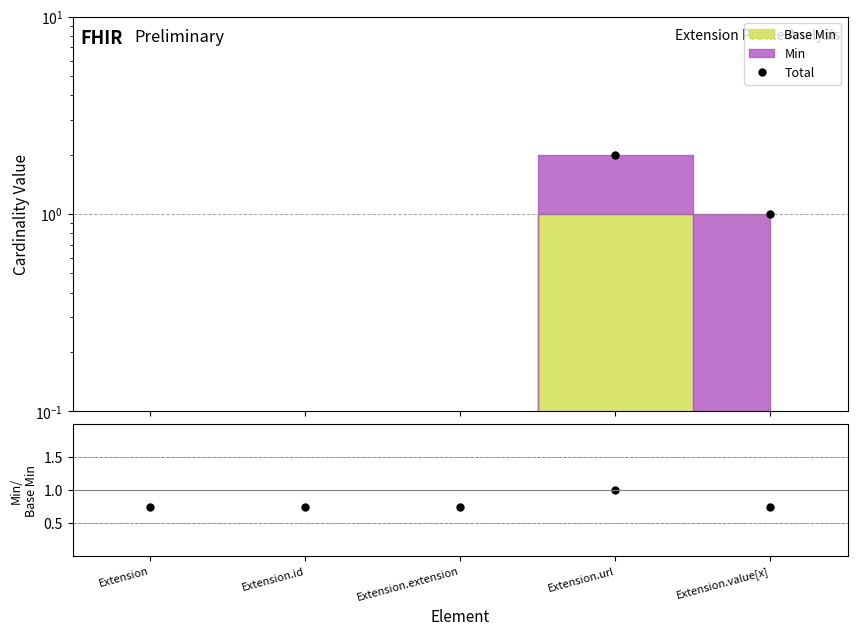

Reading left to right, what are all the values shown in this chart?

Total: Extension=0.0	Extension.id=0.0	Extension.extension=0.0	Extension.url=2.0	Extension.value[x]=1.0
Min/Base Min: Extension=0.8	Extension.id=0.8	Extension.extension=0.8	Extension.url=1.0	Extension.value[x]=0.8